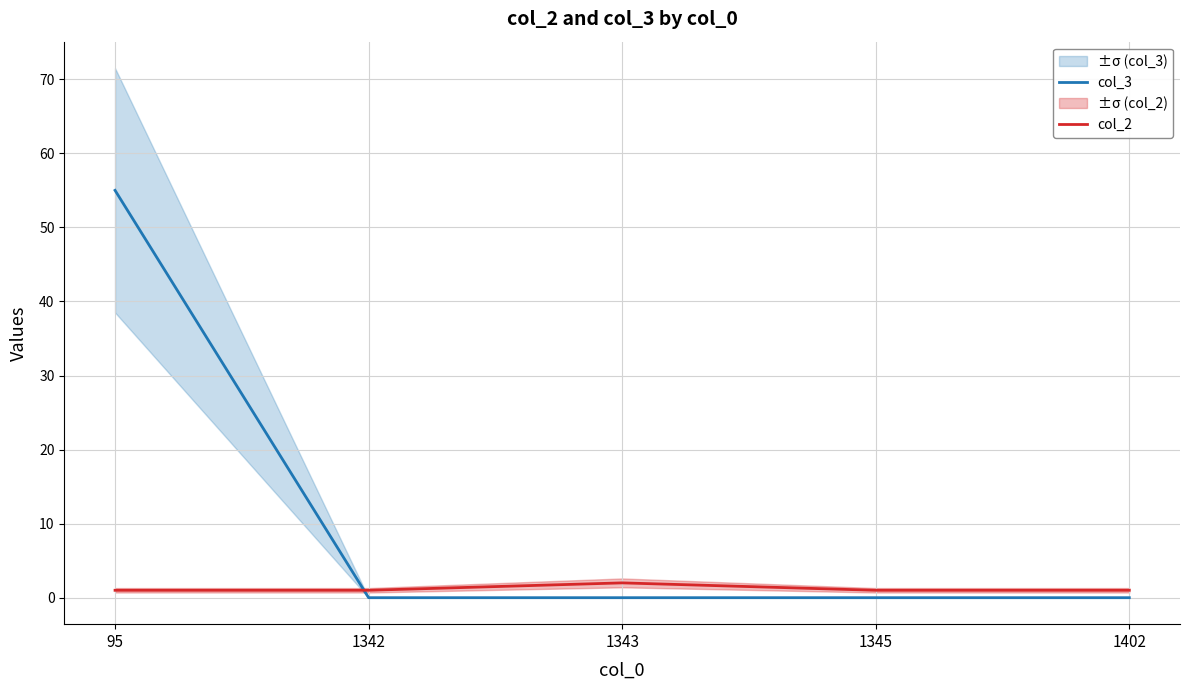

List the series in order of their overall mean, highest first.

col_3, col_2